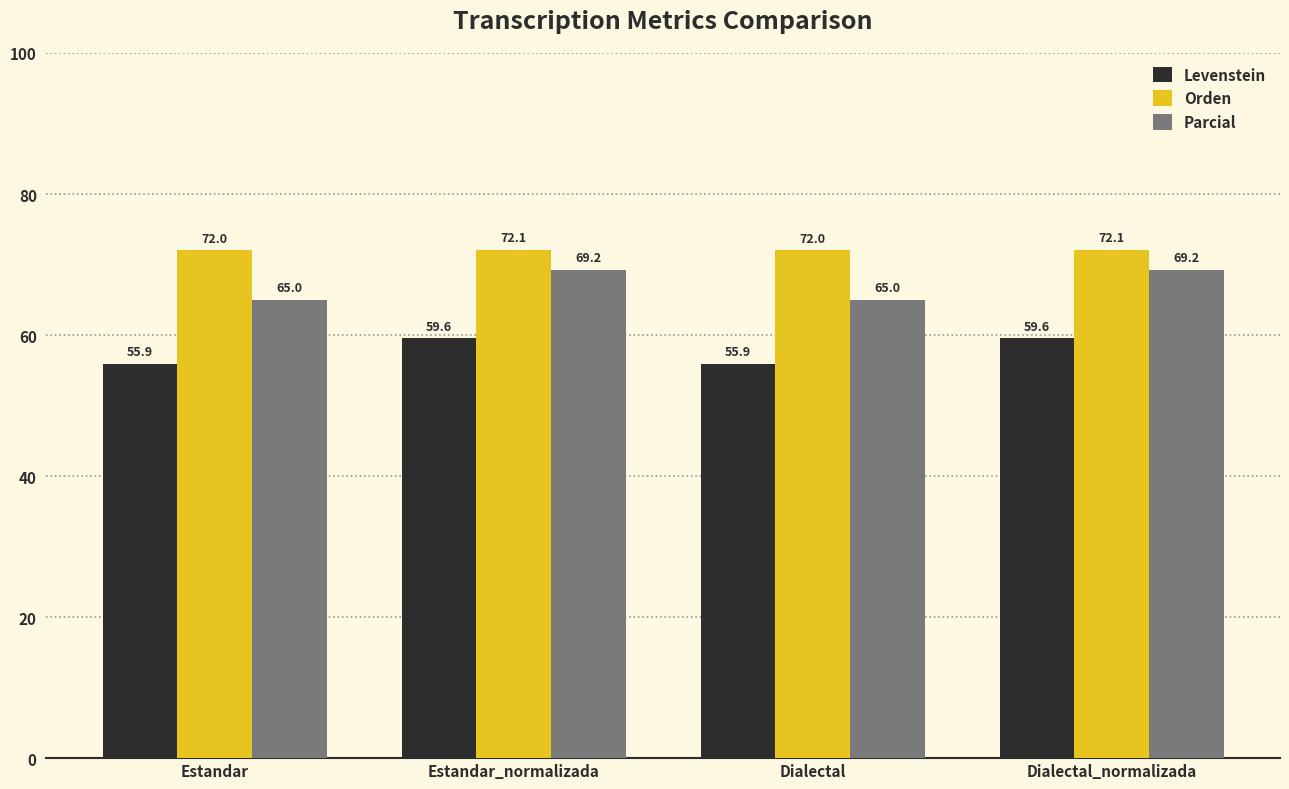

What is the value of the Orden bar at the 1st from the left?

72.0